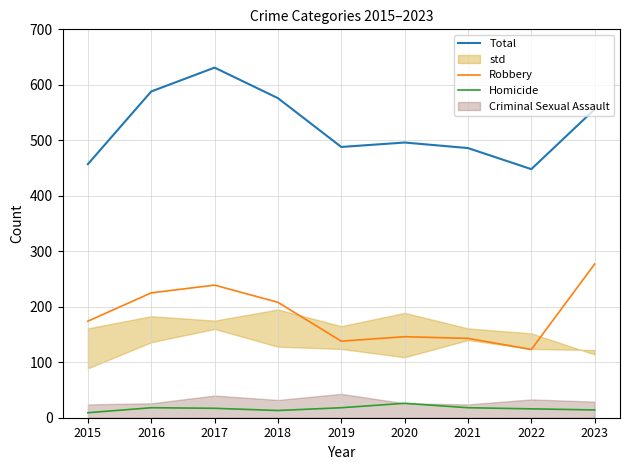

Does the chart display data point markers on the line(s)?

No